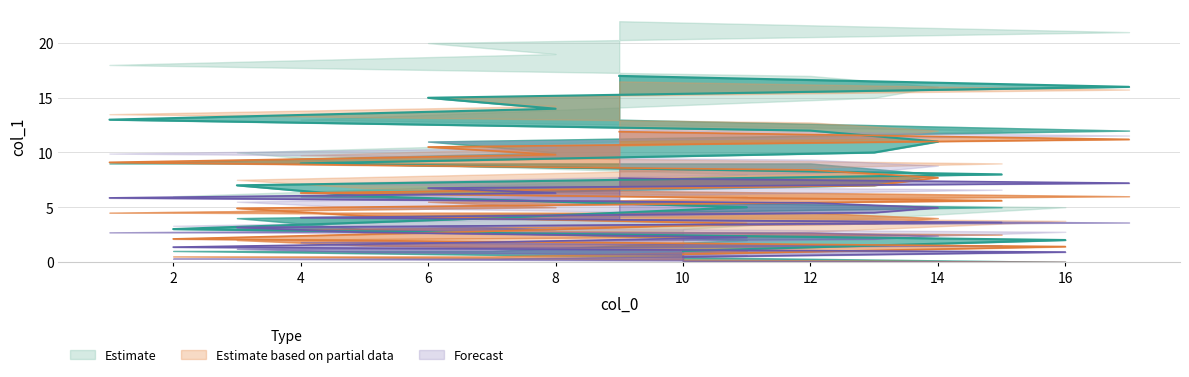

What is the difference between the col_1_upper values at 13 and 6?

3.5